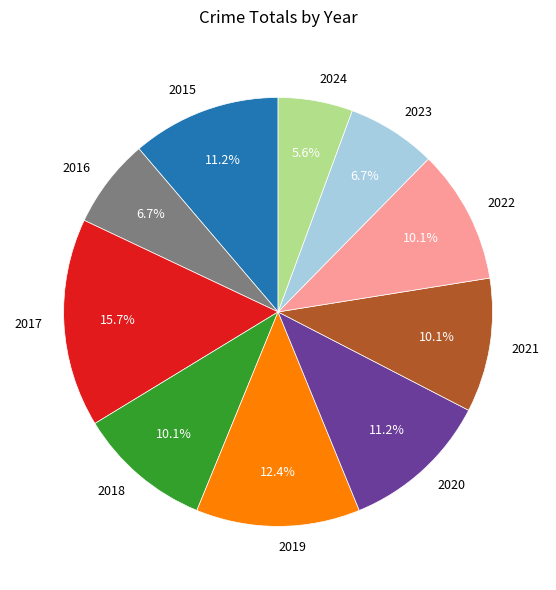

To the nearest percent, what is the combined percentage of 2020 and 2018?

21%